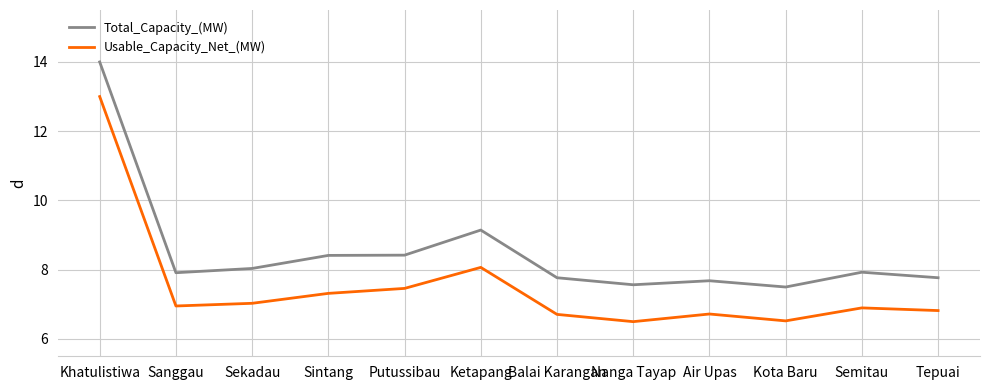

The value of Total_Capacity_(MW) at Sintang is 8.4. True or false?

True